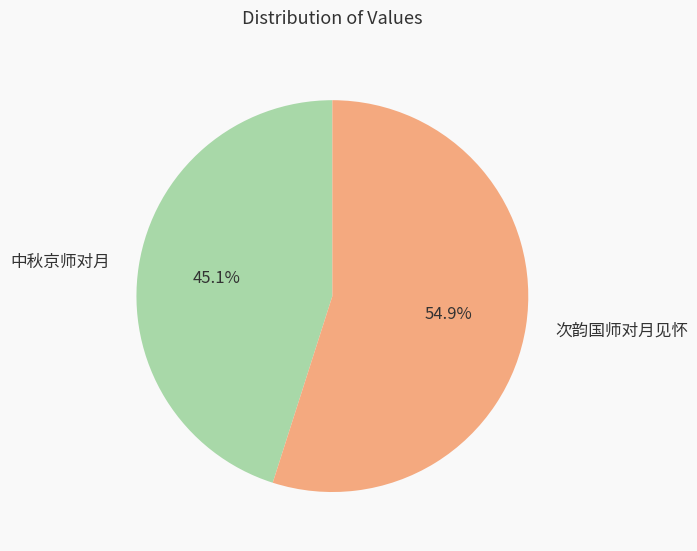

Is there any slice that represents more than half of the pie?

Yes